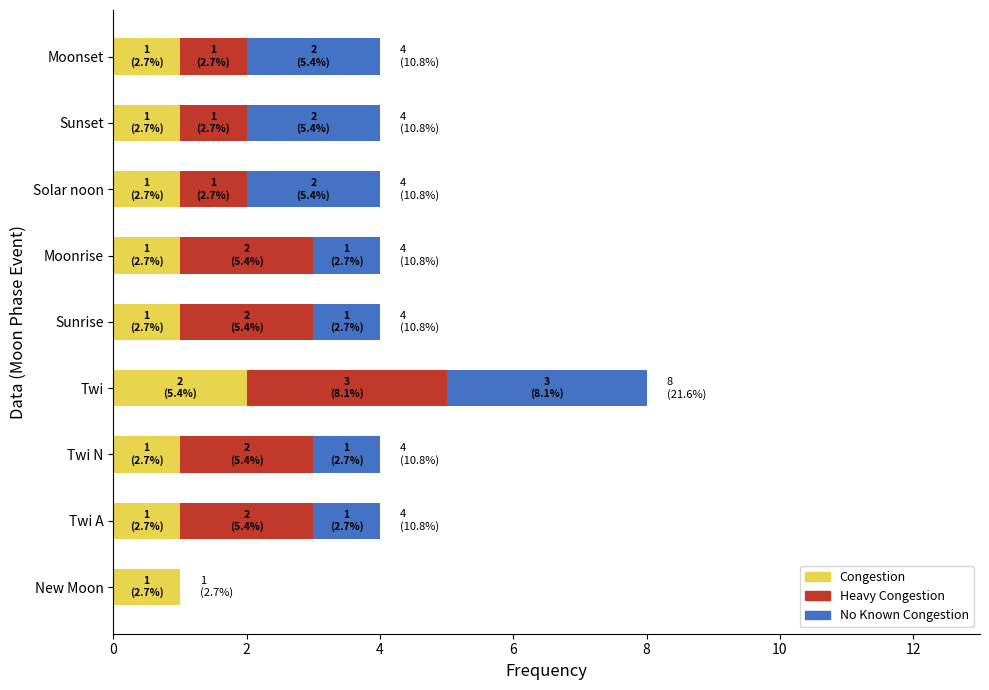

At which label does Congestion reach its peak?

Twi